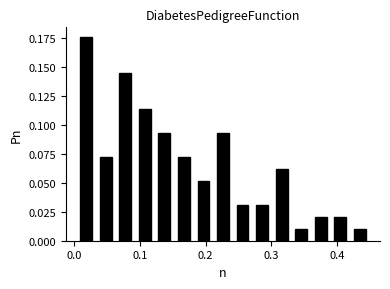

Read against the x-axis, roughly where is the centre of the tallest bar?

0.02